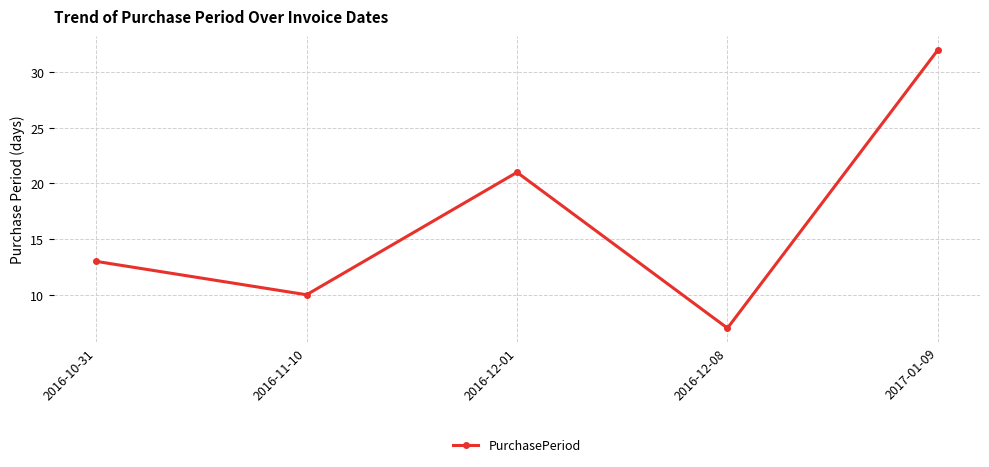

What is the average value?

17